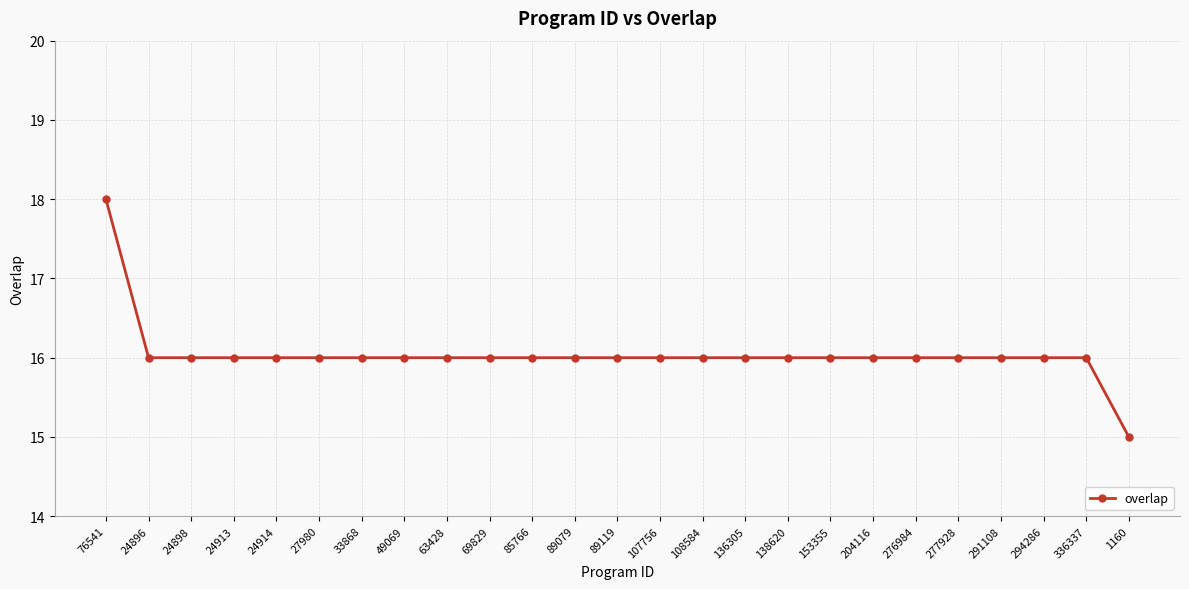

What is the smallest value displayed?

15